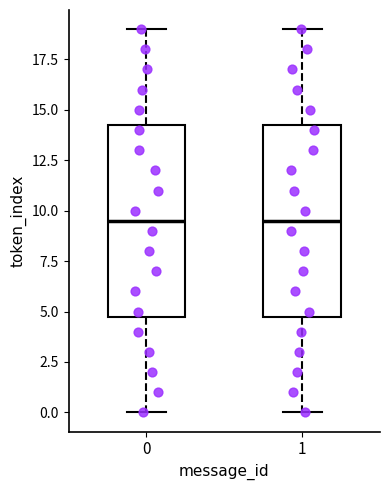

Where does the median line of the box at x = 1 sit on the y-axis? The values are not printed on the chart, so give them approximately, as read against the axis.

9.5